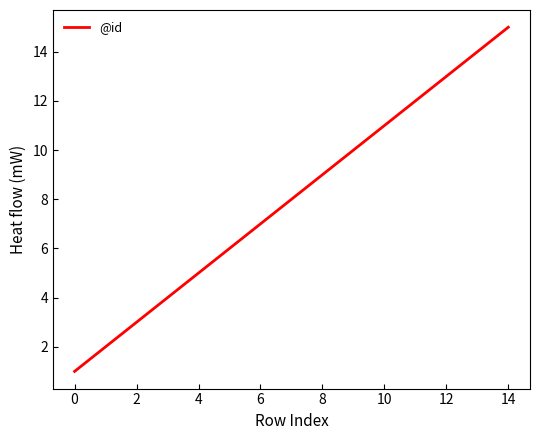

What is the greatest value displayed?

15.0